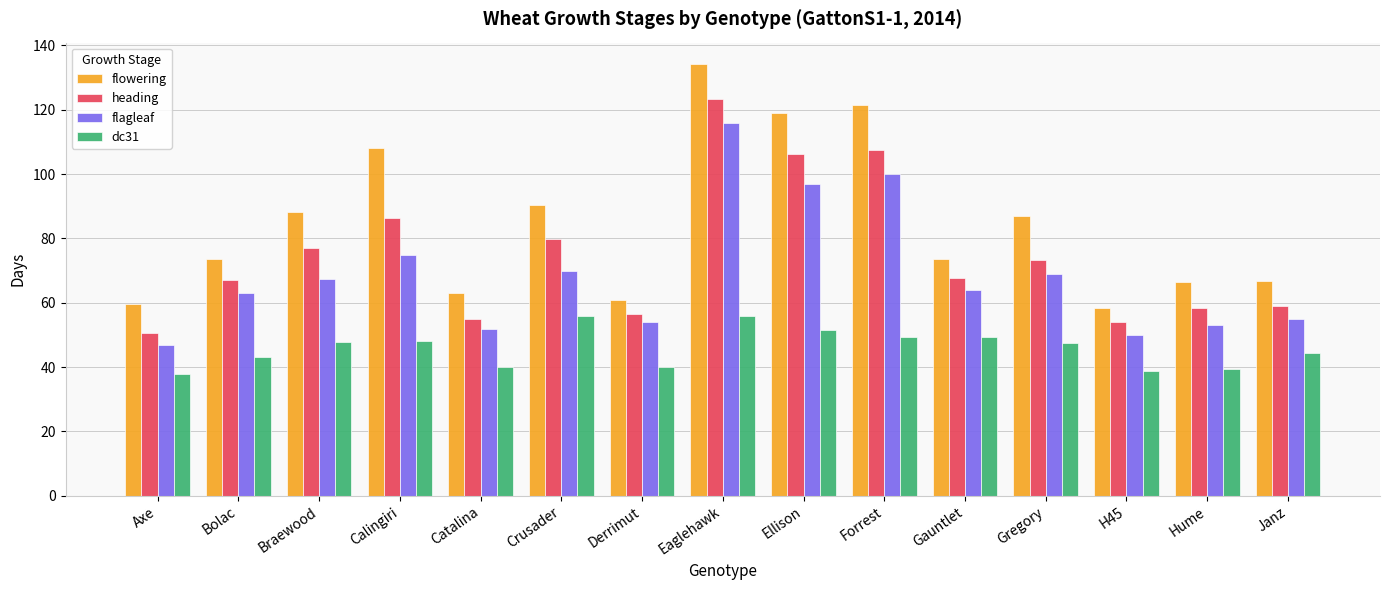

At which category is the sum across all series the highest?

Eaglehawk